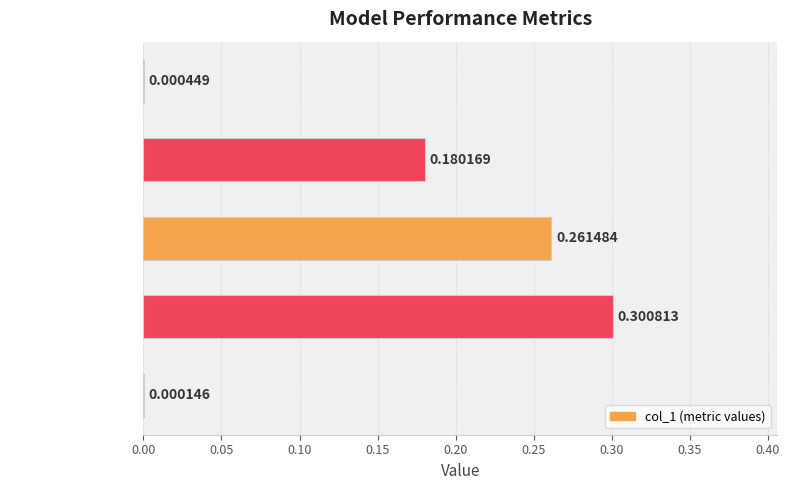

What is the change in value from SMAPE to Inference Time?

-0.3